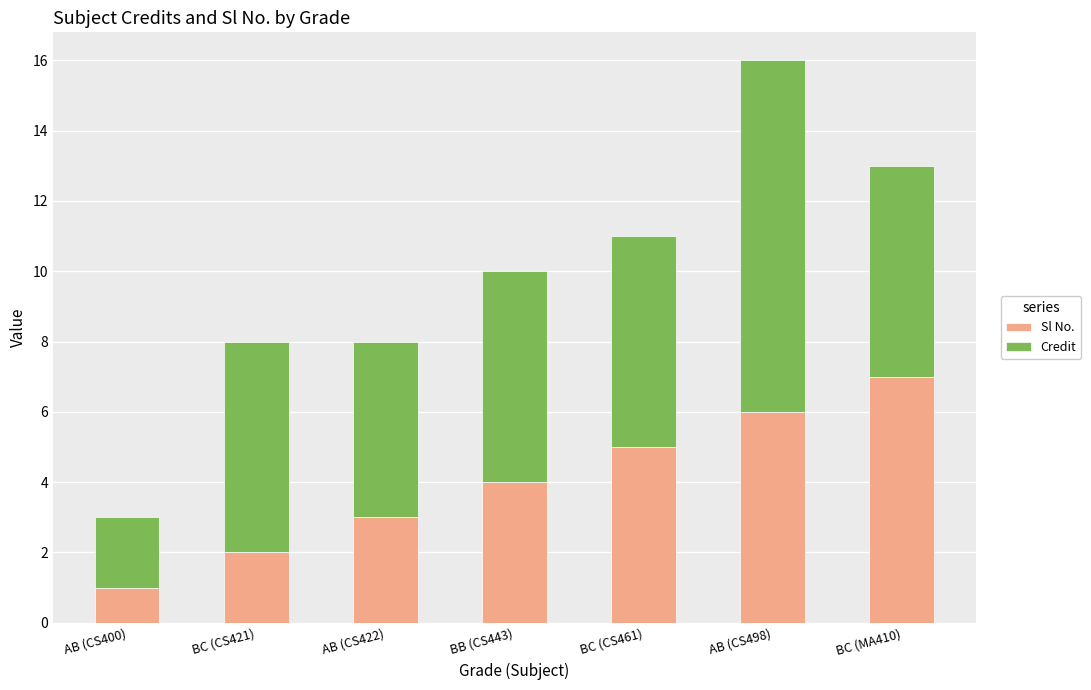

Are the bars horizontal?

No